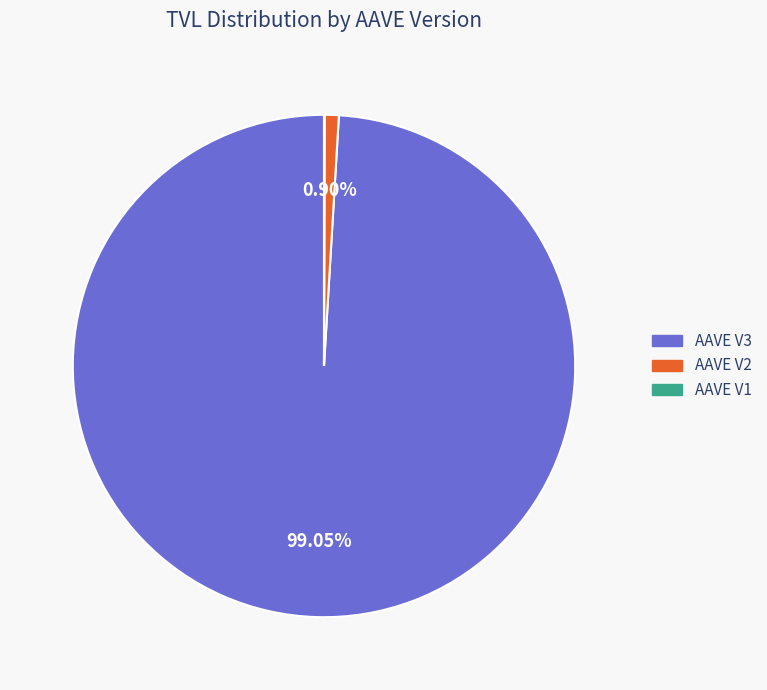

Is there any slice that represents more than half of the pie?

Yes